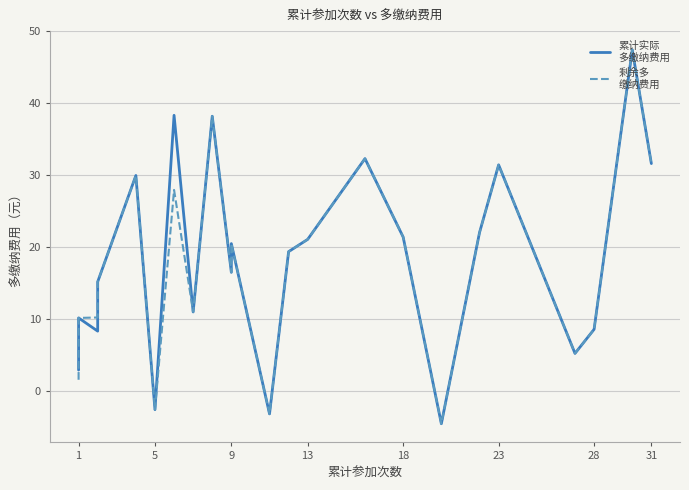

What are all the series names shown in the legend?

累计实际
多缴纳费用, 剩余多
缴纳费用